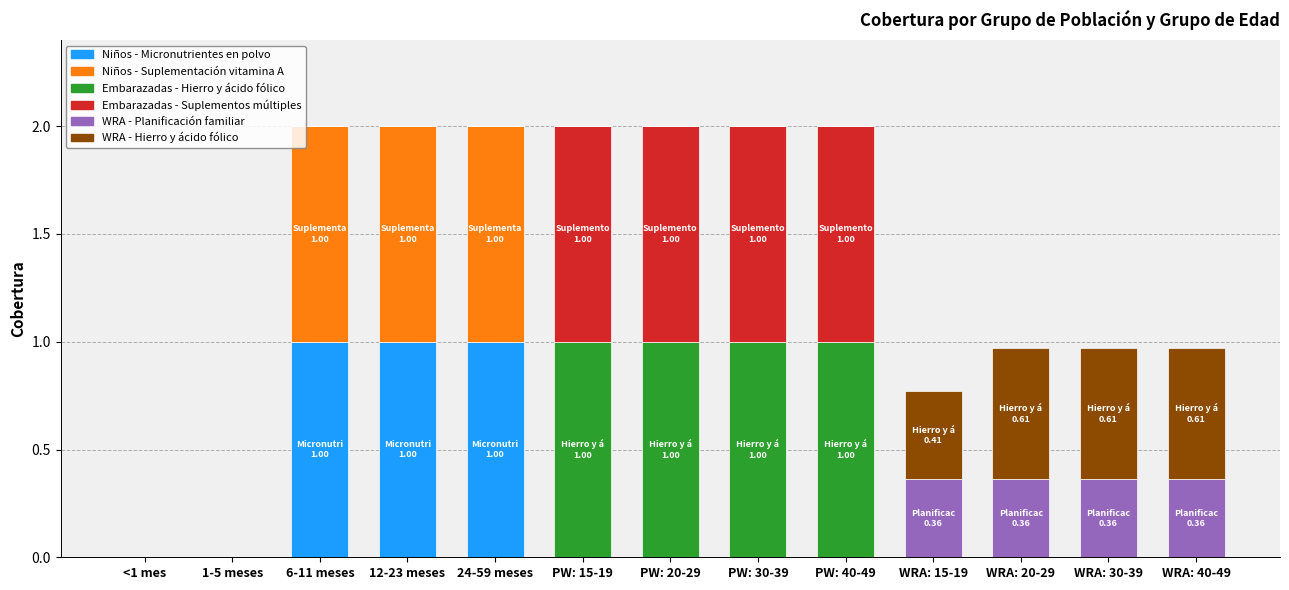

What is the highest value of the Niños - Micronutrientes en polvo series?

1.0